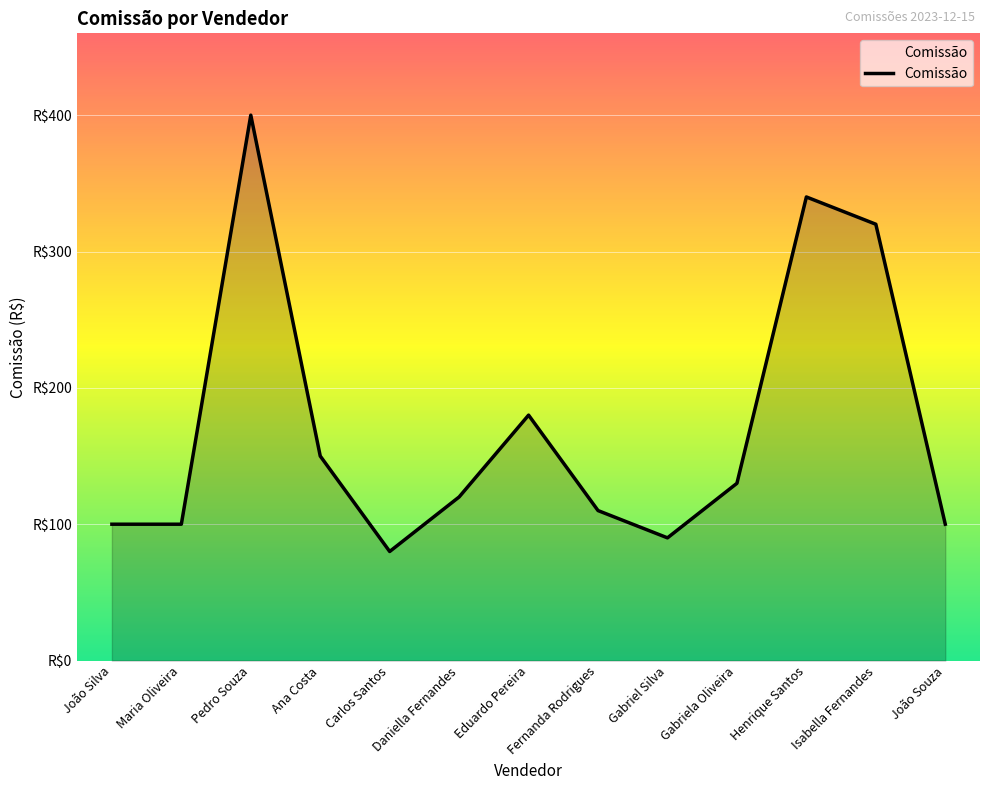

The value at Gabriel Silva is 90. True or false?

True